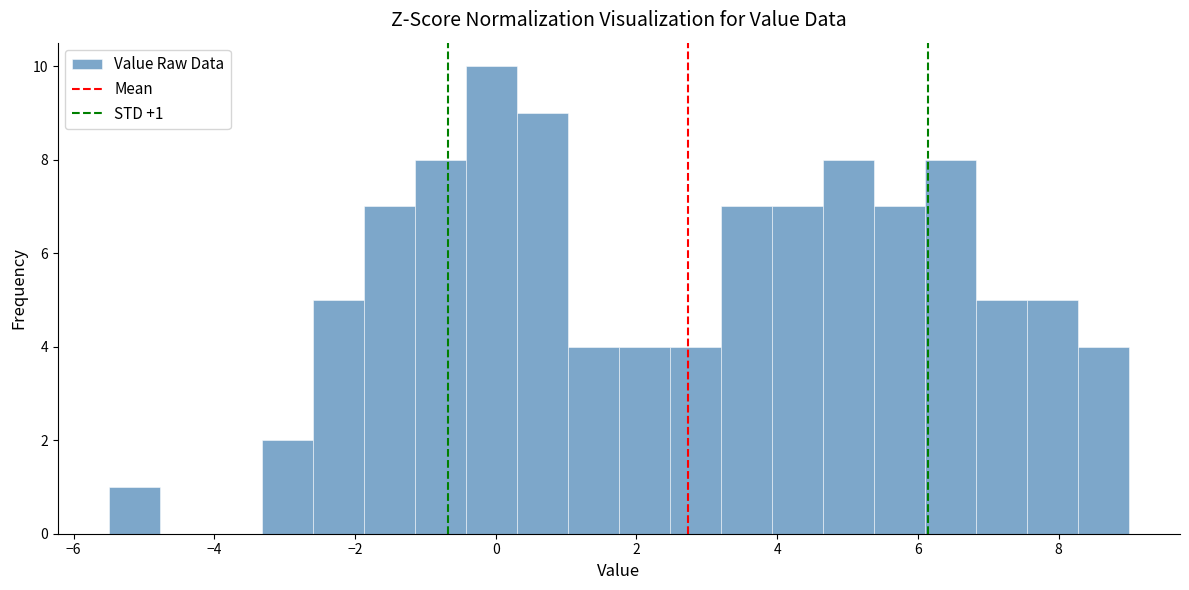

Around what value on the x-axis is the tallest bar? Give the approximate position of its centre, as read against the axis.

0.0